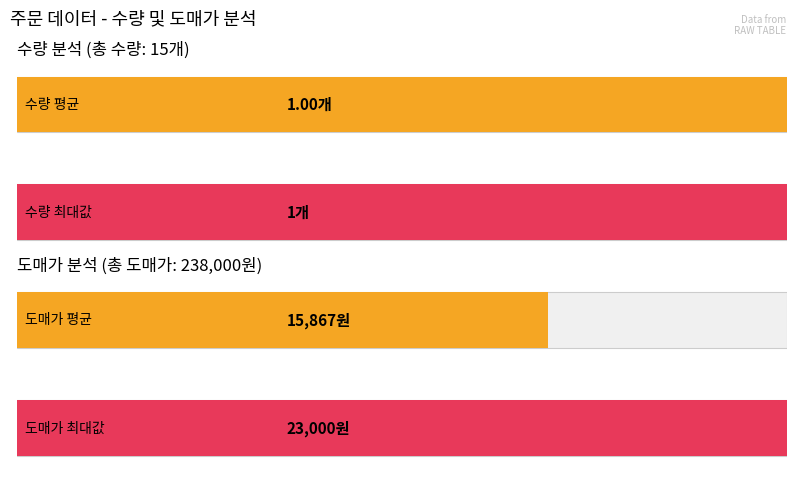

What are all the series names shown in the legend?

수량, 도매가